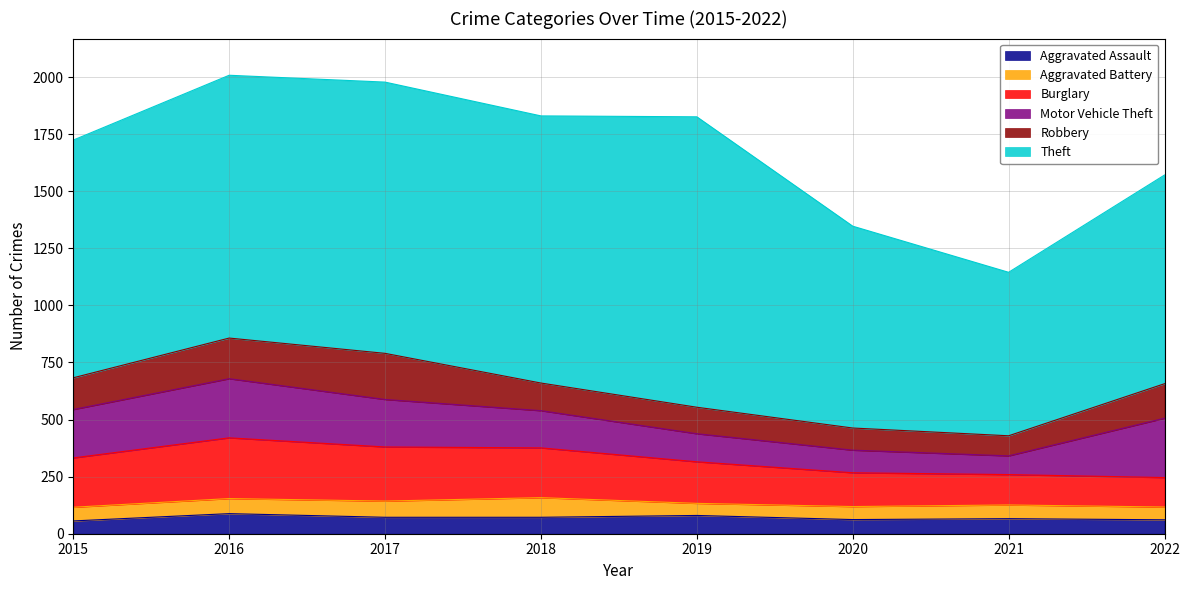

How many lines are shown in the chart?

6